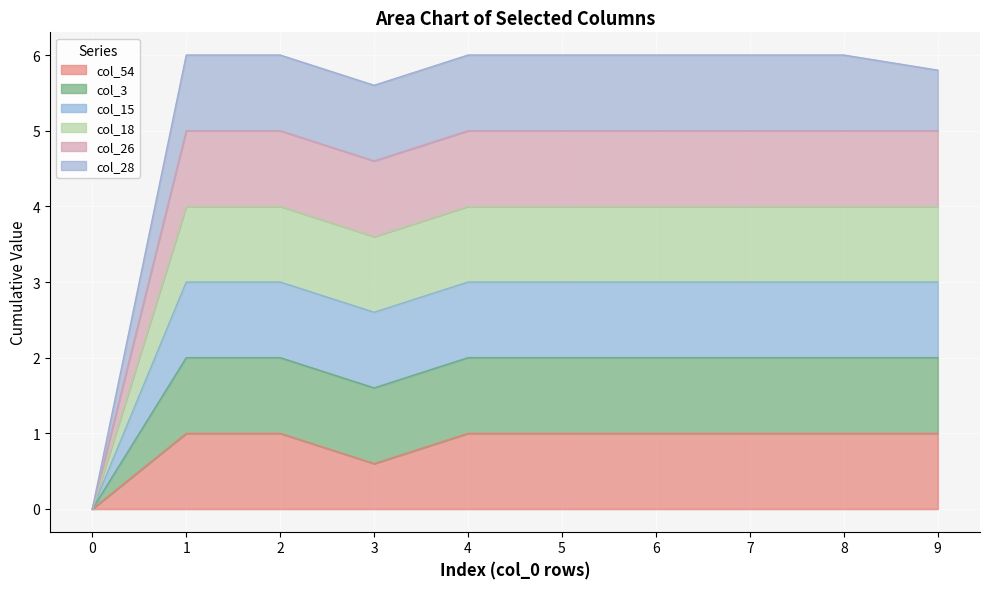

Is it true that col_18 equals 4.0 at 4?

True